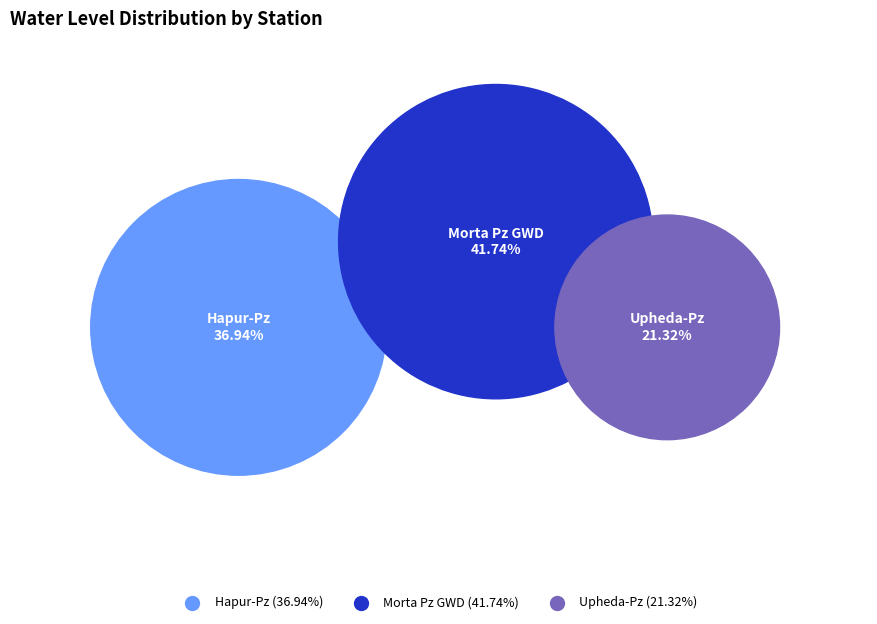

To the nearest percent, what is the difference between the Upheda-Pz and Morta Pz GWD slice percentages?

20%